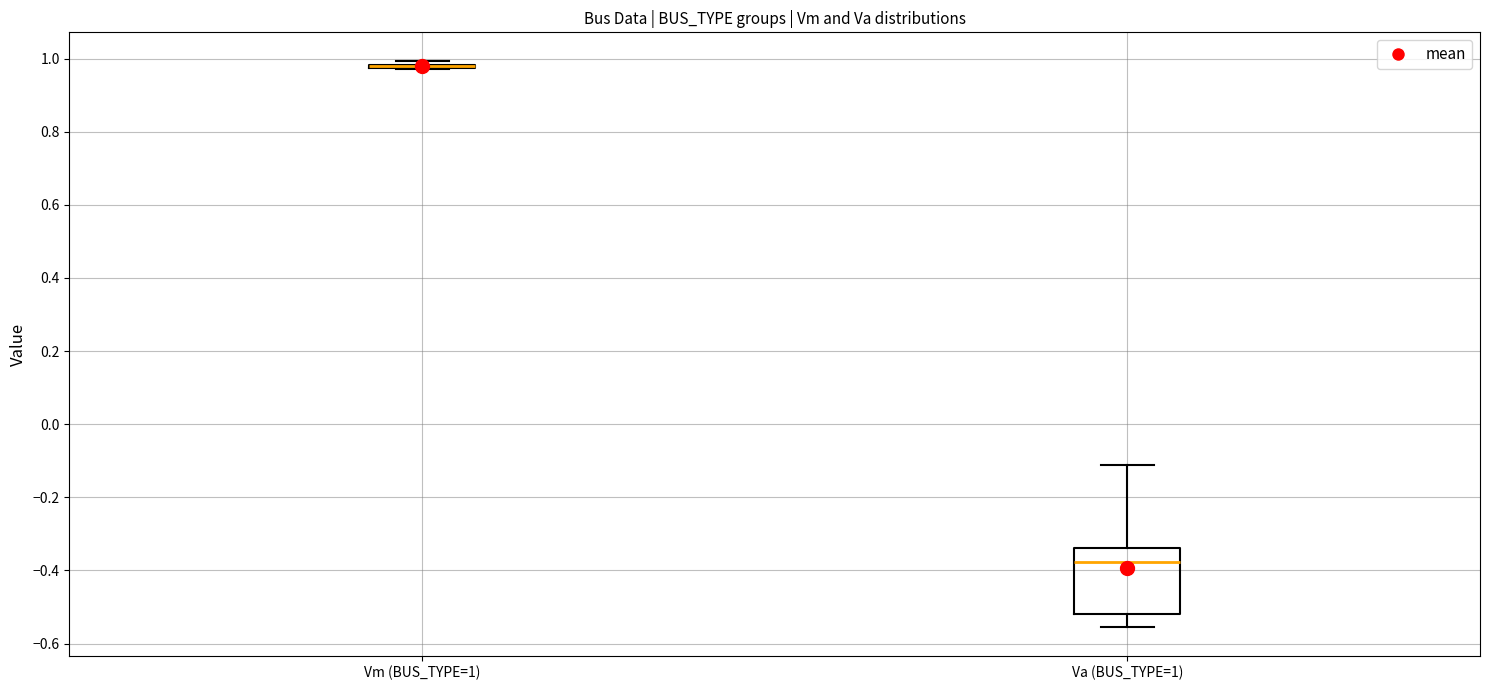

Reading left to right, read every box against the y-axis: the position of its median line, the range the box covers, and the ends of its whiskers. The values are not printed on the chart, so give them approximately, as read against the axis.

Vm (BUS_TYPE=1): box collapsed to a line at 0.98, whiskers 0.98 to 1.00
Va (BUS_TYPE=1): median -0.38, box -0.52 to -0.34, whiskers -0.56 to -0.12